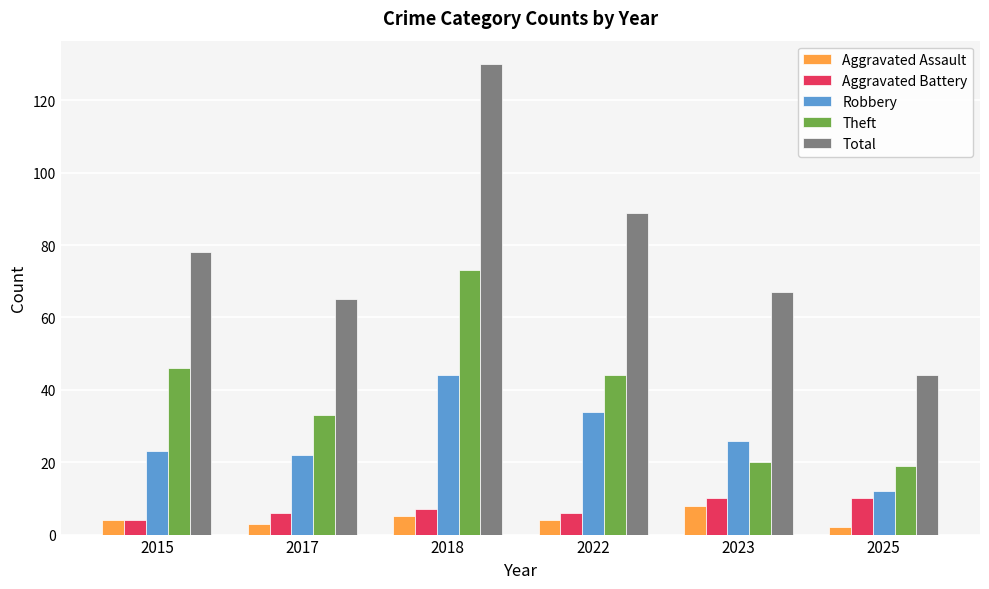

True or false: Robbery has a value of 38 at 2017.

False